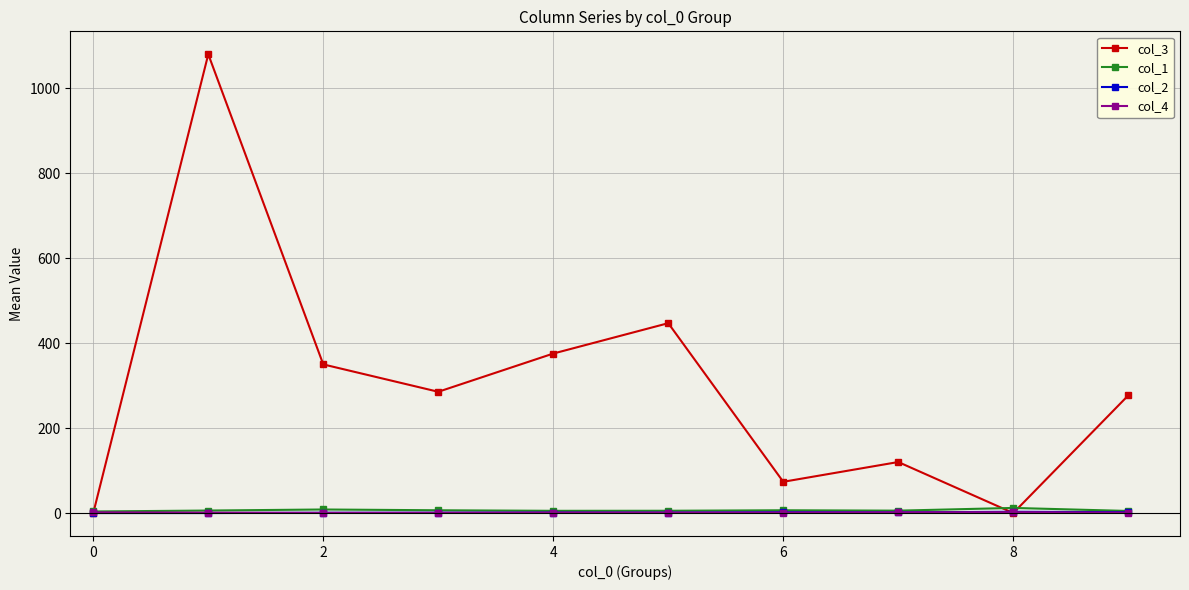

Does the chart display data point markers on the line(s)?

Yes